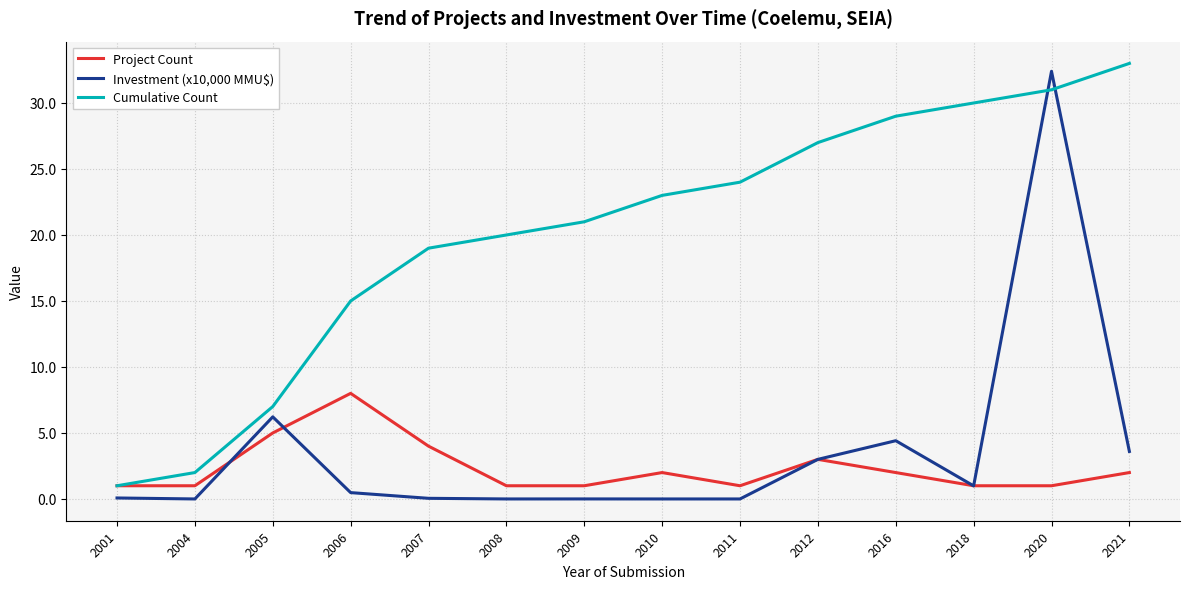

What is the sum of all Project Count values?

33.0